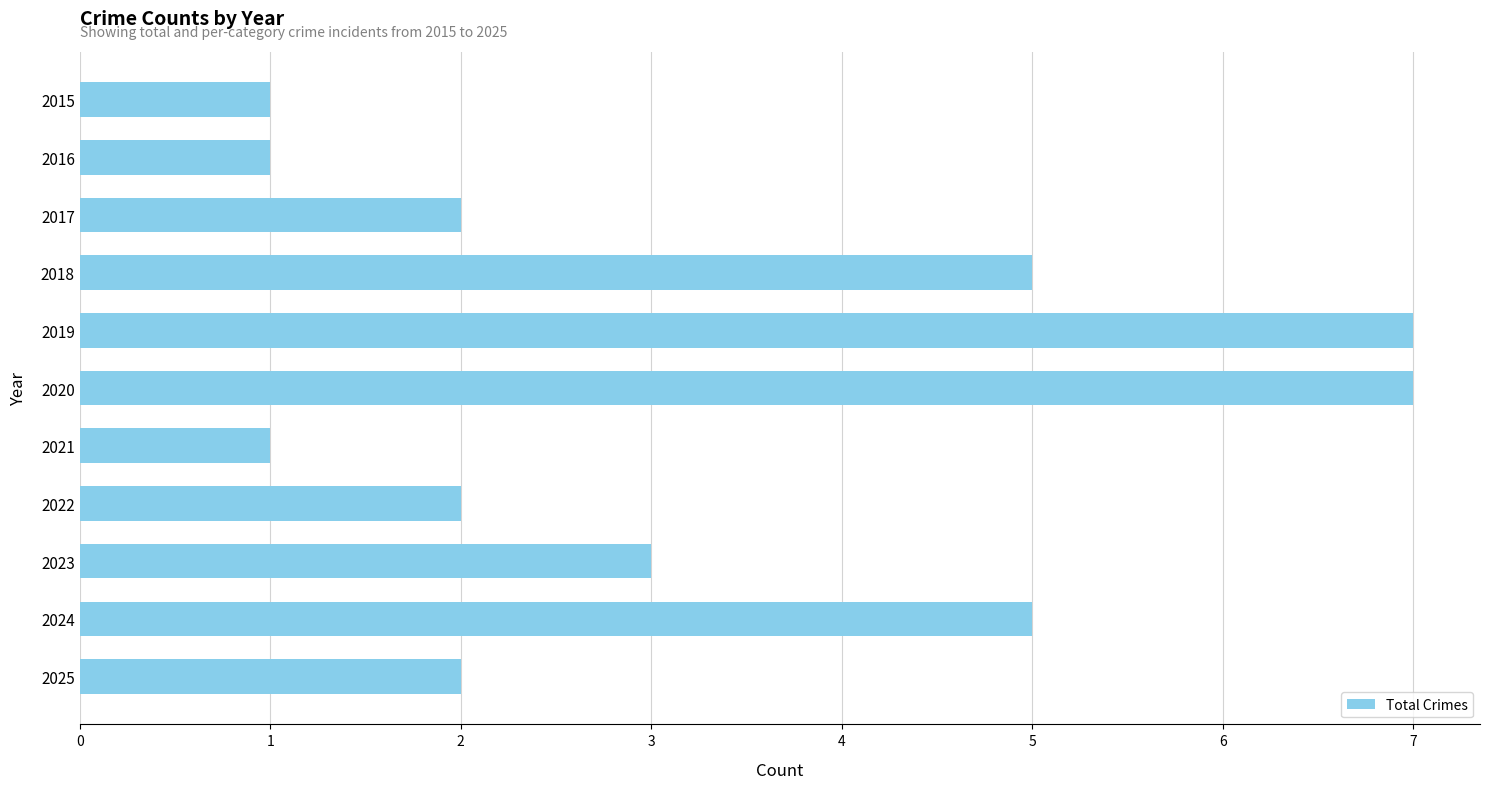

What is the difference between the maximum and minimum values?

6